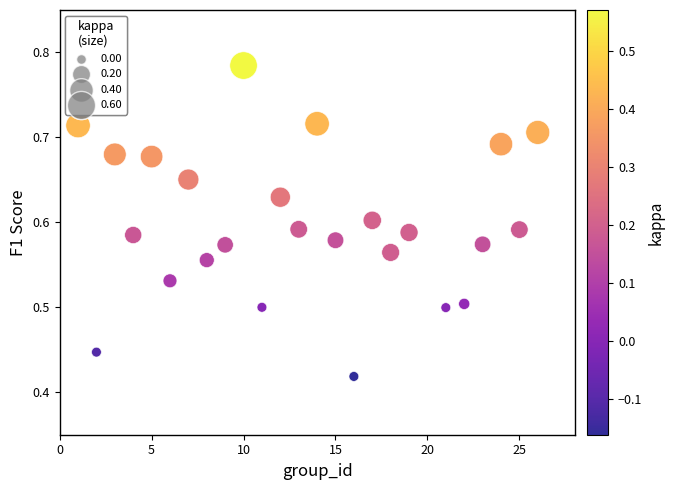

What is the range of X values (max minus min)?

25.0